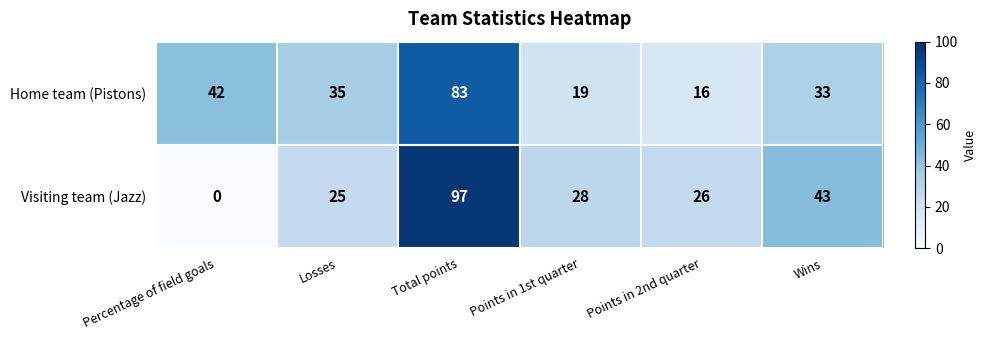

How many values in Visiting team (Jazz) are above zero?

5